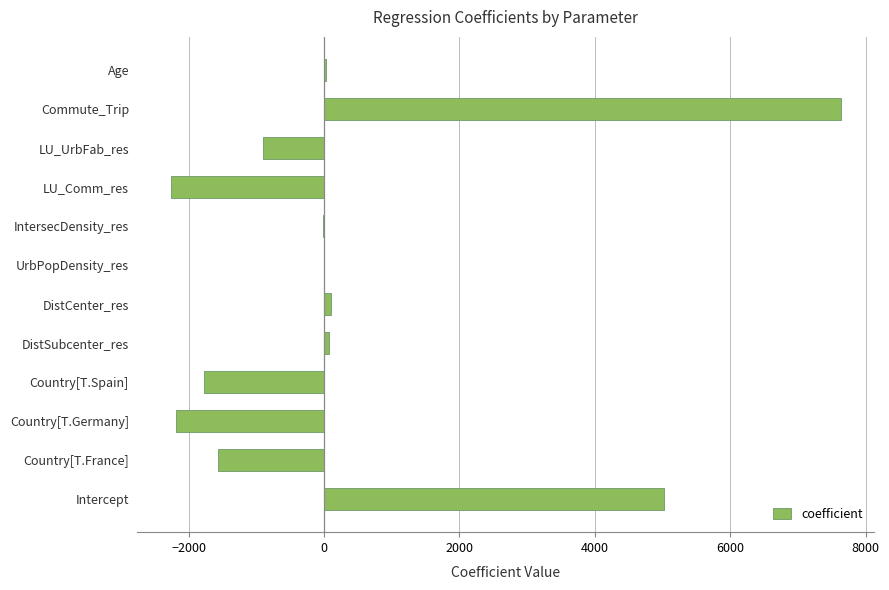

How many data points does each series have?

12